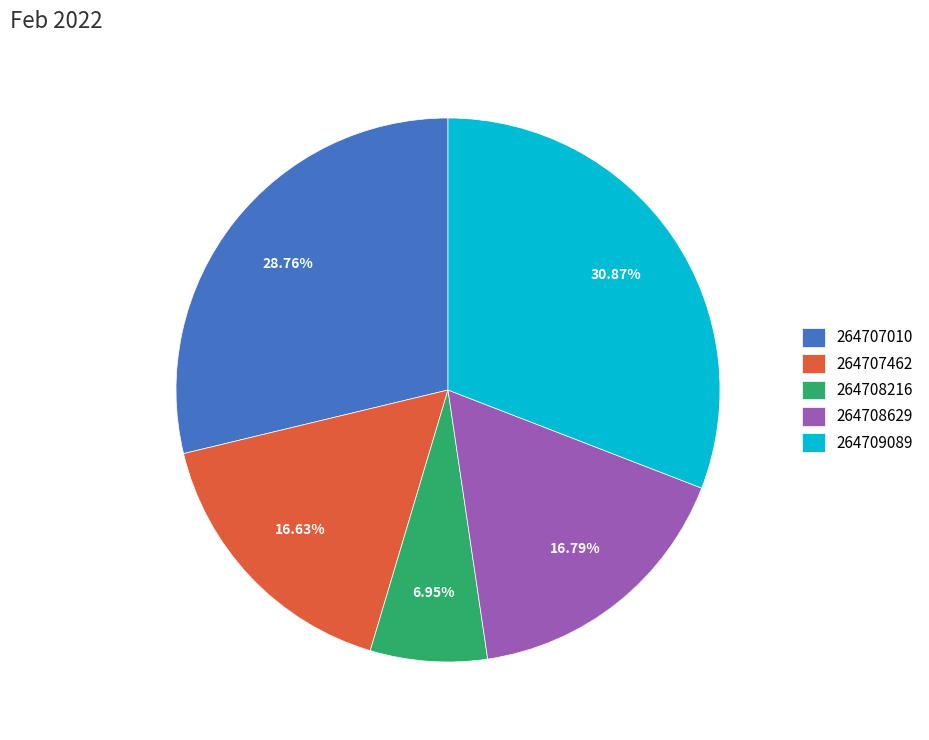

The 264709089 slice represents 21% of the pie. True or false?

False